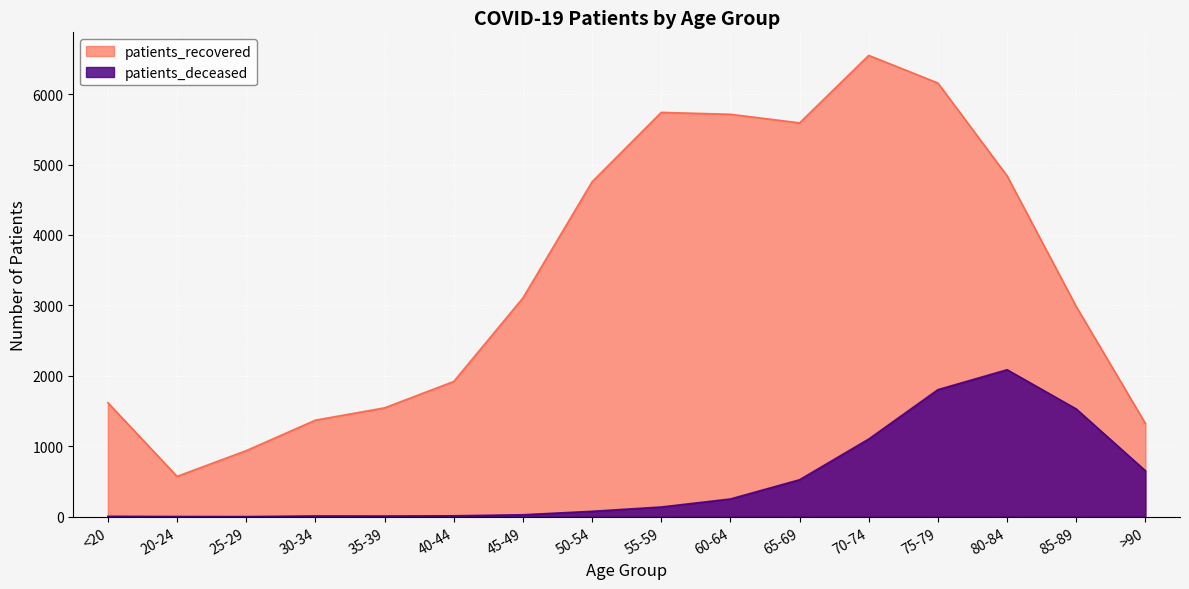

Reading left to right, what are all the values shown in this chart?

patients_deceased: 6	3	2	11	10	13	28	77	138	252	525	1103	1804	2087	1530	652
patients_recovered: 1619	573	938	1371	1546	1920	3106	4755	5741	5714	5592	6550	6158	4840	2984	1324